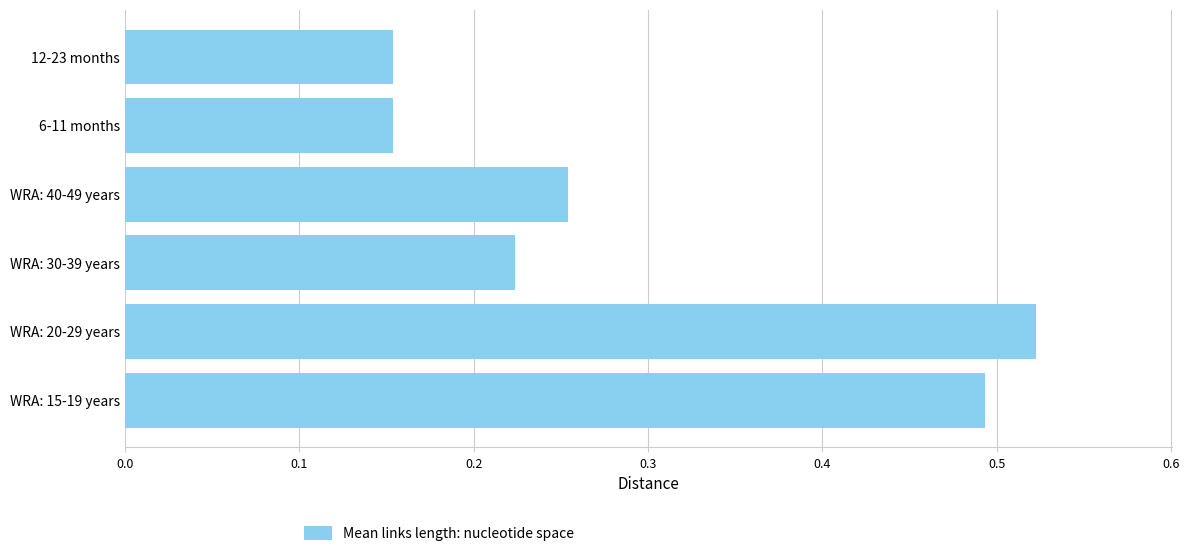

Does the chart contain any negative values?

No